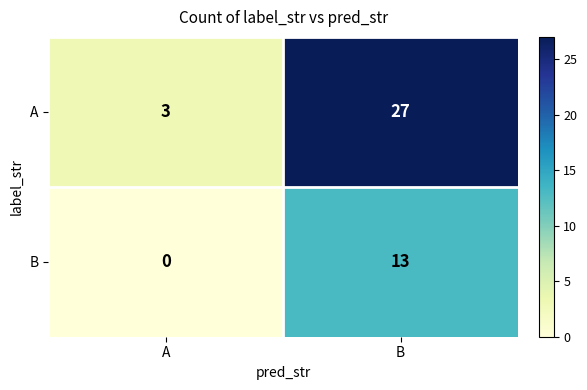

Which label corresponds to the smallest value in the chart?

A